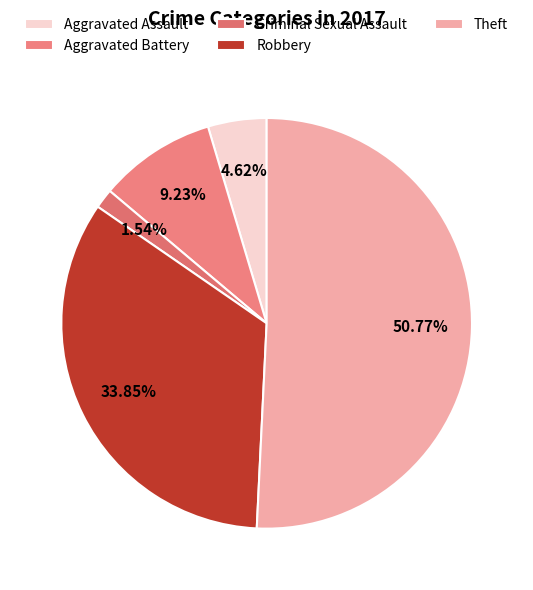

Which category has the smallest portion of the pie?

Criminal Sexual Assault